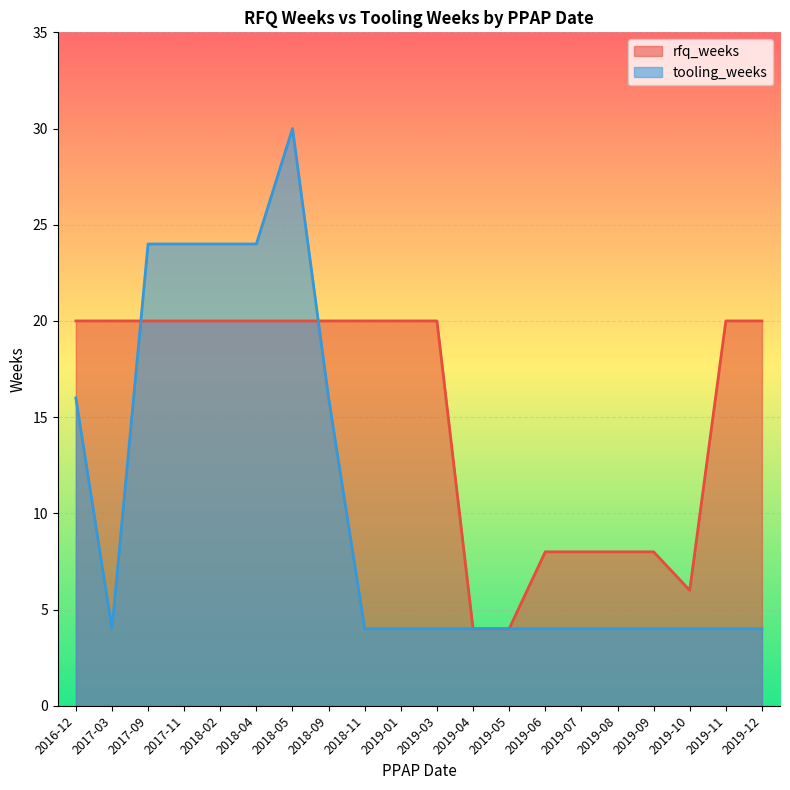

At 2019-04, list the series in order from largest to smallest.

rfq_weeks, tooling_weeks